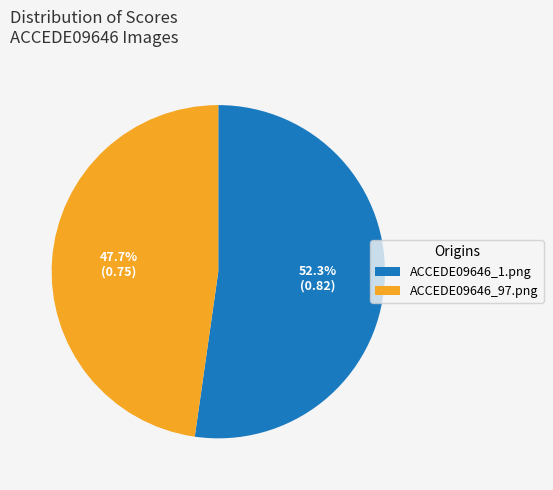

Which slice represents more than half of the pie?

ACCEDE09646_1.png